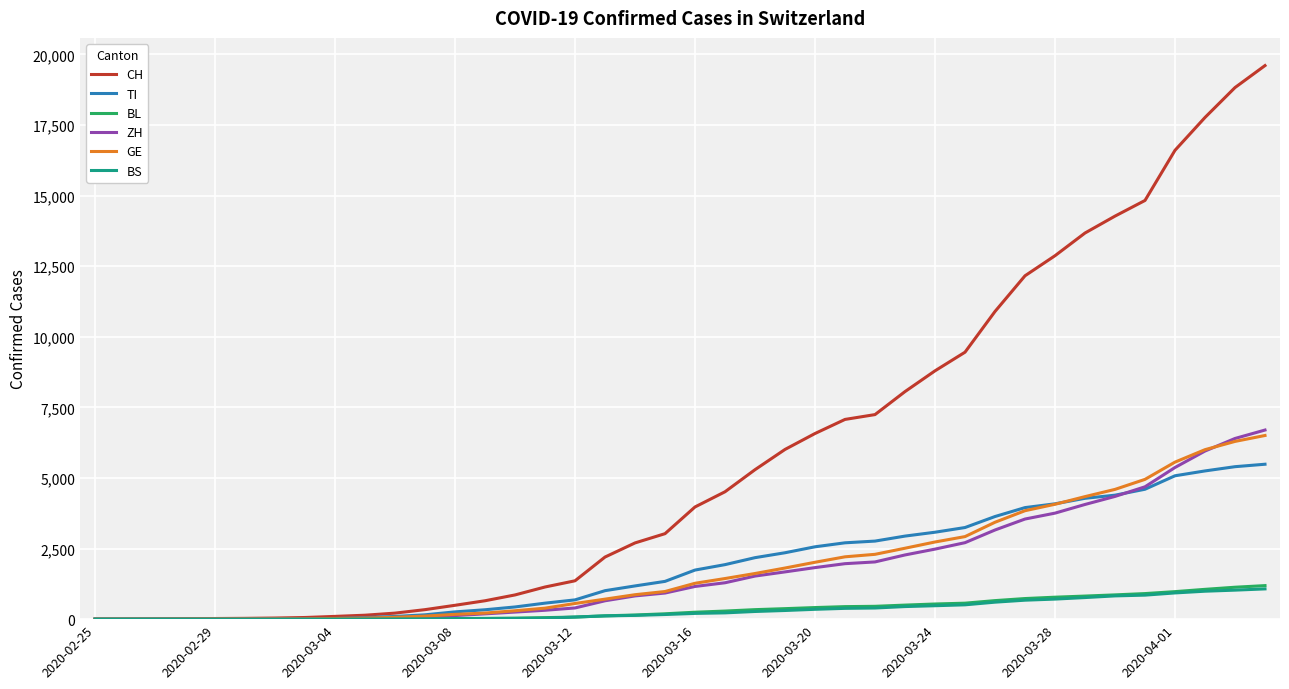

Which series has the largest total across all categories?

CH